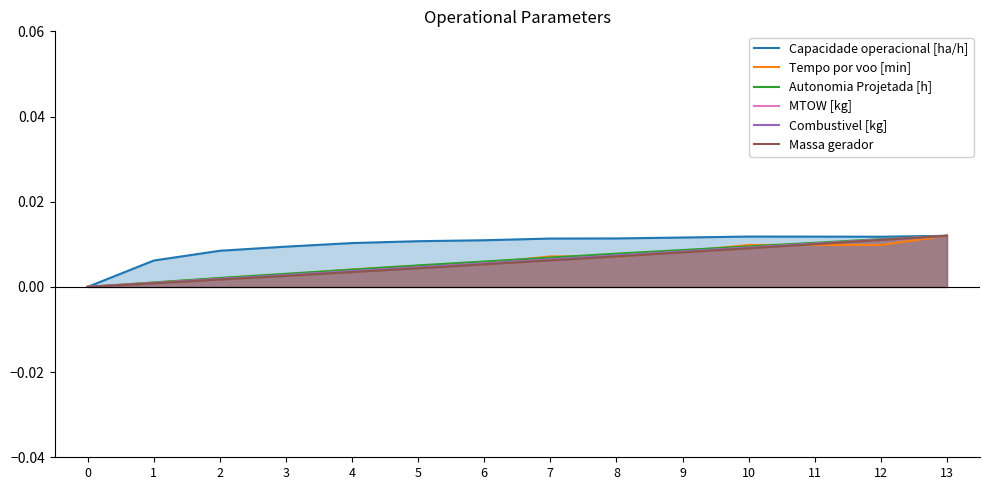

True or false: Massa gerador and MTOW [kg] cross at least once.

False